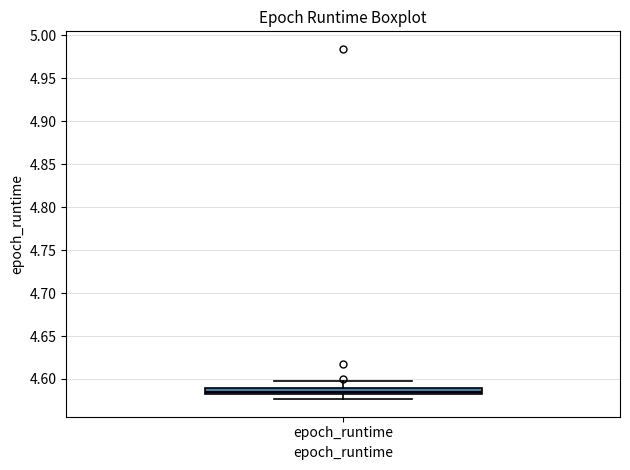

Where does the upper whisker of the box for epoch_runtime end on the y-axis? The values are not printed on the chart, so give them approximately, as read against the axis.

4.600